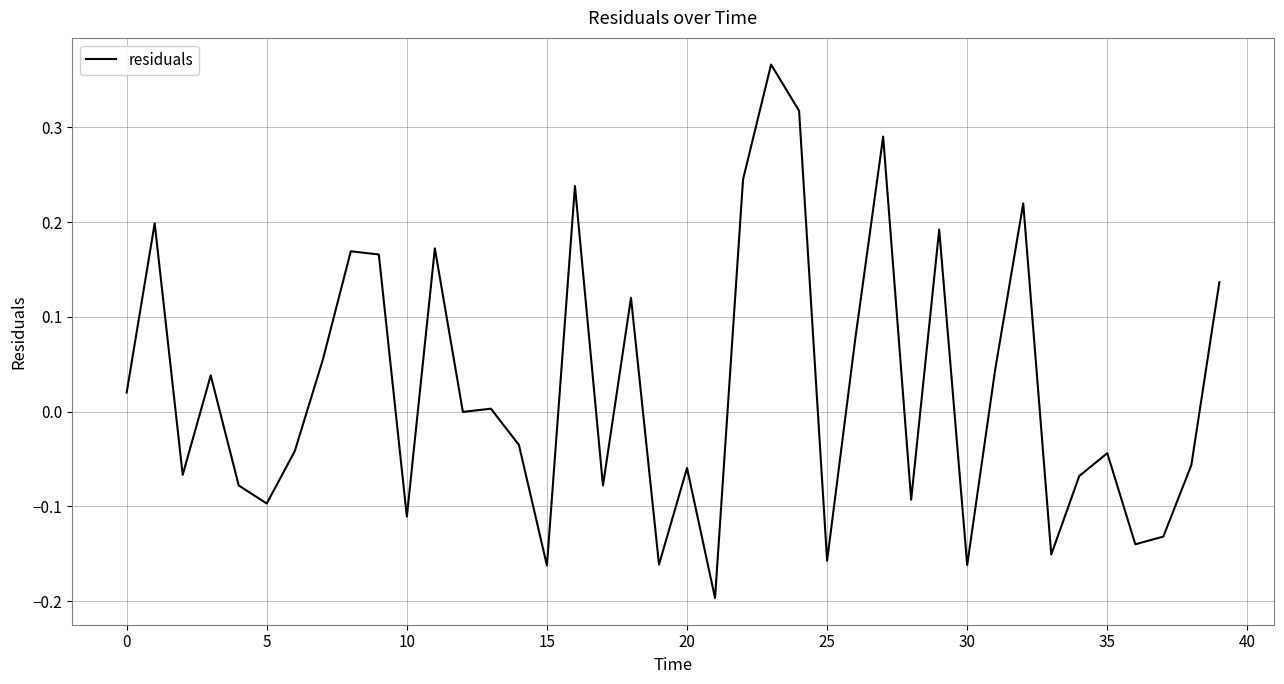

What is the difference between the maximum and minimum values?

0.6